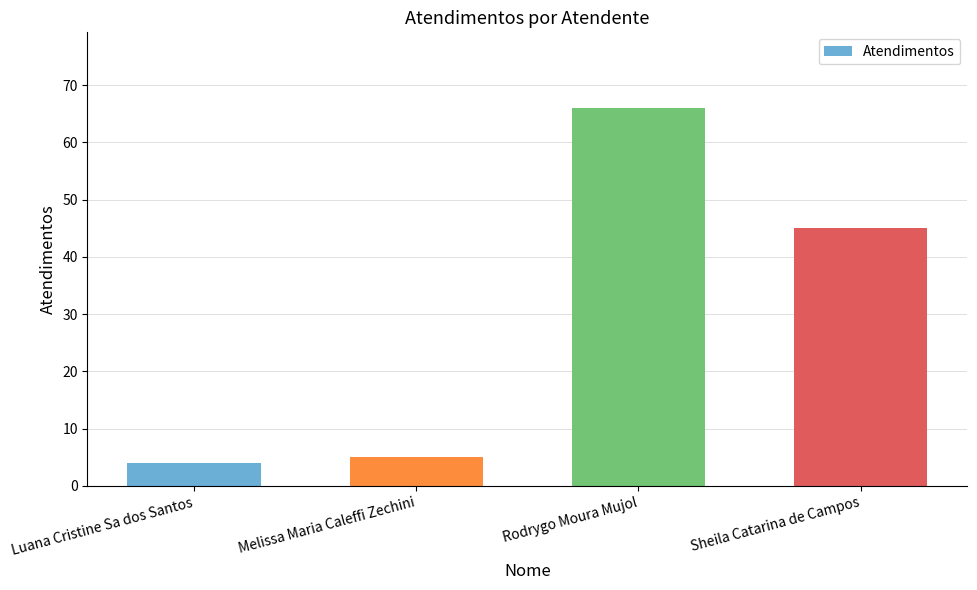

Approximately how many times larger is the value at Sheila Catarina de Campos compared to Melissa Maria Caleffi Zechini?

9.0